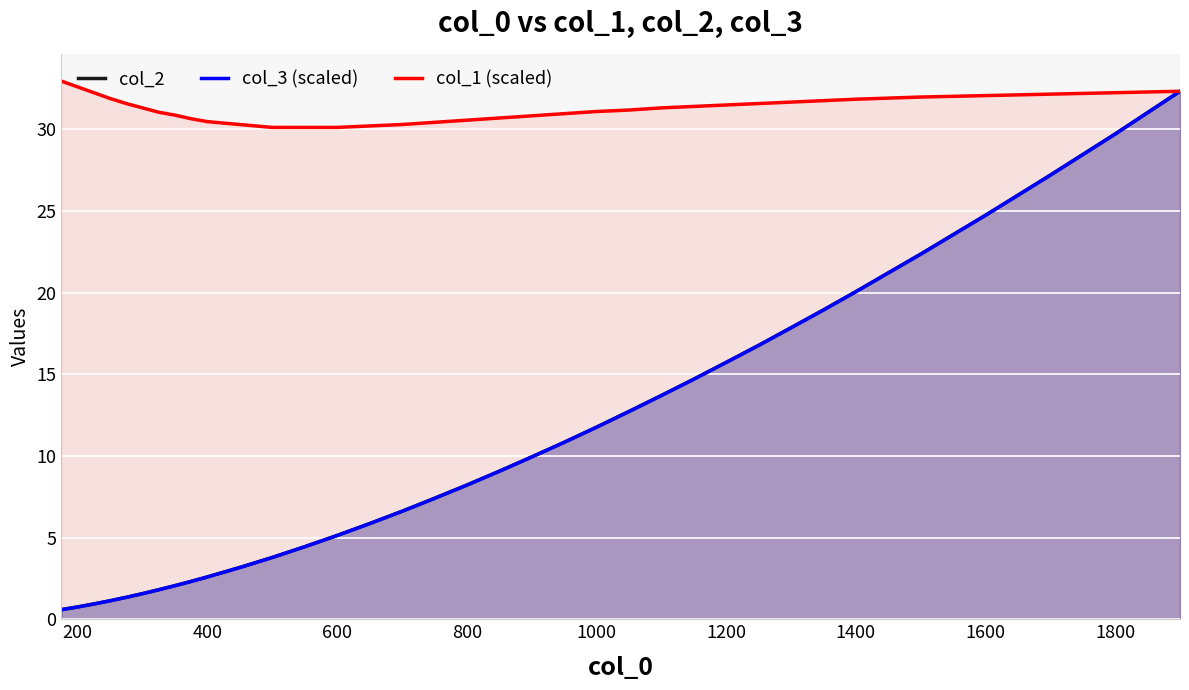

Reading left to right, transcribe all the data shown in this chart.

col_2: 0.6	0.8	0.9	1.1	1.3	1.6	1.8	2.1	2.3	2.6	3.2	3.8	4.4	5.1	5.9	6.6	7.4	8.2	9.1	9.9	10.8	11.8	12.7	13.7	14.7	15.7	16.8	17.9	18.9	20.1	22.4	24.7	27.2	29.7	32.3
col_3 (scaled): 0.6	0.8	0.9	1.1	1.3	1.6	1.8	2.1	2.3	2.6	3.2	3.8	4.4	5.1	5.9	6.6	7.4	8.2	9.1	9.9	10.8	11.8	12.7	13.7	14.7	15.7	16.8	17.9	18.9	20.1	22.4	24.7	27.2	29.7	32.3
col_1 (scaled): 33.0	32.6	32.3	31.9	31.6	31.3	31.1	30.9	30.7	30.5	30.3	30.1	30.1	30.1	30.2	30.3	30.4	30.6	30.7	30.8	31.0	31.1	31.2	31.3	31.4	31.5	31.6	31.7	31.8	31.9	32.0	32.1	32.2	32.3	32.3